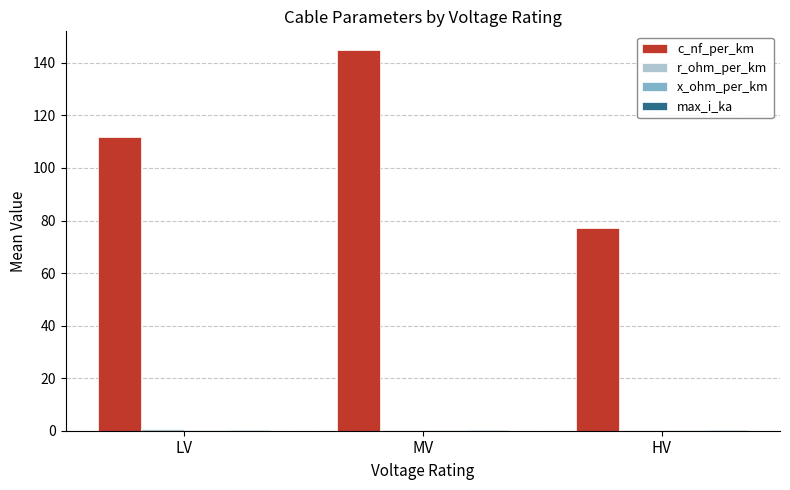

Which series has the largest total across all categories?

c_nf_per_km